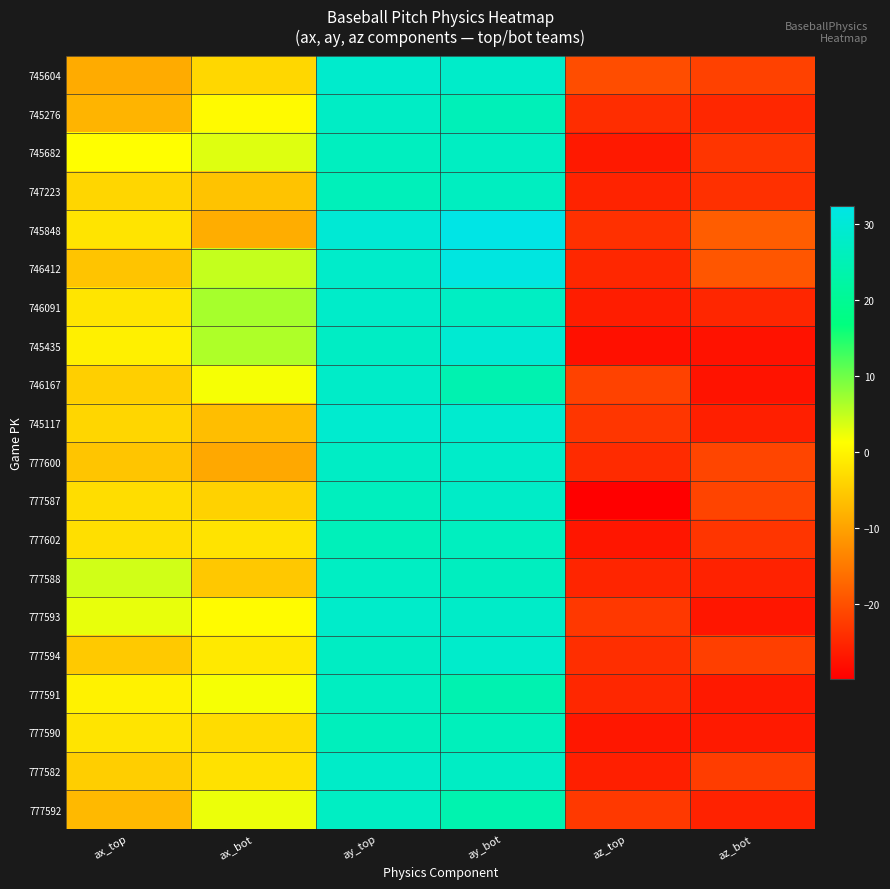

Reading left to right, what are all the values shown in this chart?

745604: ax_top=-8.9	ax_bot=-3.5	ay_top=28.5	ay_bot=28.0	az_top=-20.2	az_bot=-21.7
745276: ax_top=-7.8	ax_bot=0.7	ay_top=27.4	ay_bot=25.5	az_top=-24.2	az_bot=-24.8
745682: ax_top=1.2	ax_bot=3.2	ay_top=26.4	ay_bot=27.0	az_top=-26.6	az_bot=-23.1
747223: ax_top=-3.6	ax_bot=-5.9	ay_top=25.7	ay_bot=26.7	az_top=-25.4	az_bot=-23.8
745848: ax_top=-1.9	ax_bot=-8.5	ay_top=29.7	ay_bot=32.3	az_top=-23.7	az_bot=-18.4
746412: ax_top=-5.8	ax_bot=4.8	ay_top=28.1	ay_bot=31.5	az_top=-24.9	az_bot=-19.2
746091: ax_top=-1.8	ax_bot=6.6	ay_top=28.0	ay_bot=27.0	az_top=-26.0	az_bot=-25.0
745435: ax_top=-0.5	ax_bot=6.2	ay_top=27.4	ay_bot=29.4	az_top=-27.6	az_bot=-27.4
746167: ax_top=-4.4	ax_bot=1.8	ay_top=27.8	ay_bot=24.2	az_top=-21.6	az_bot=-27.2
745117: ax_top=-3.6	ax_bot=-6.6	ay_top=28.9	ay_bot=28.9	az_top=-23.1	az_bot=-25.8
777600: ax_top=-5.7	ax_bot=-9.2	ay_top=27.5	ay_bot=28.0	az_top=-24.4	az_bot=-21.2
777587: ax_top=-2.7	ax_bot=-4.2	ay_top=26.4	ay_bot=27.8	az_top=-29.8	az_bot=-21.3
777602: ax_top=-2.5	ax_bot=-2.1	ay_top=25.7	ay_bot=26.5	az_top=-27.0	az_bot=-23.1
777588: ax_top=4.1	ax_bot=-5.4	ay_top=27.1	ay_bot=26.5	az_top=-25.0	az_bot=-25.4
777593: ax_top=2.7	ax_bot=0.8	ay_top=28.2	ay_bot=27.9	az_top=-22.8	az_bot=-26.9
777594: ax_top=-5.2	ax_bot=-1.3	ay_top=27.2	ay_bot=28.2	az_top=-24.0	az_bot=-21.9
777591: ax_top=-0.2	ax_bot=1.9	ay_top=26.8	ay_bot=24.3	az_top=-24.8	az_bot=-26.6
777590: ax_top=-1.9	ax_bot=-2.9	ay_top=26.1	ay_bot=25.8	az_top=-26.8	az_bot=-26.4
777582: ax_top=-4.6	ax_bot=-2.3	ay_top=27.9	ay_bot=27.3	az_top=-25.8	az_bot=-22.2
777592: ax_top=-7.2	ax_bot=2.5	ay_top=27.1	ay_bot=24.0	az_top=-22.6	az_bot=-25.4